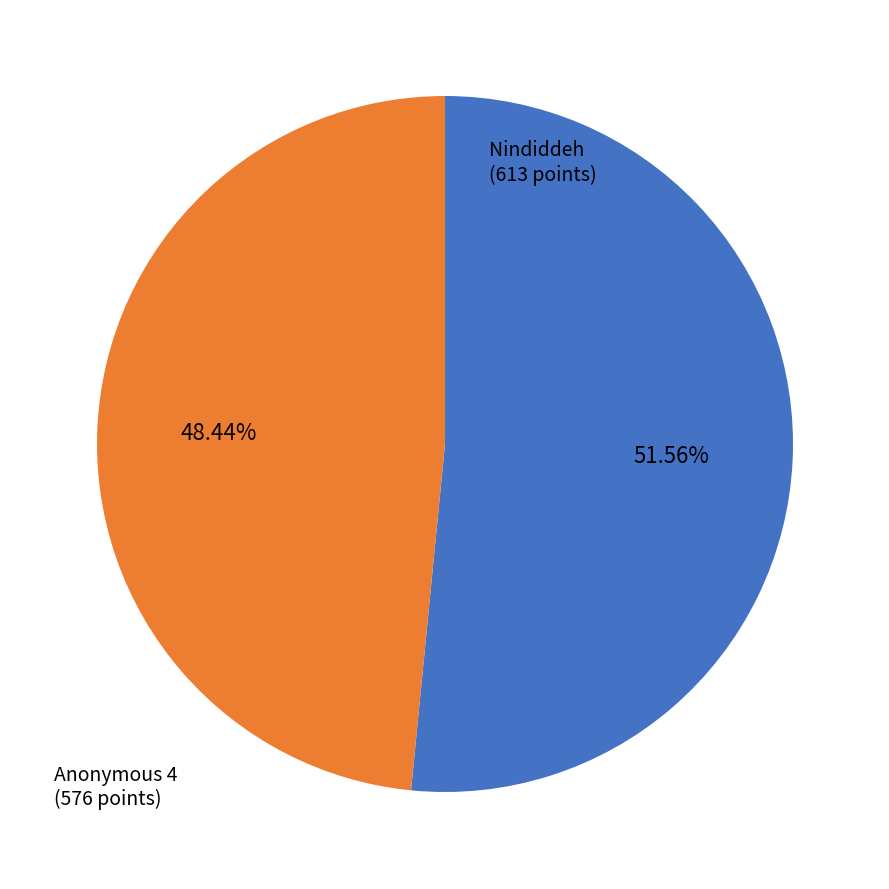

Does any single category account for the majority?

Yes